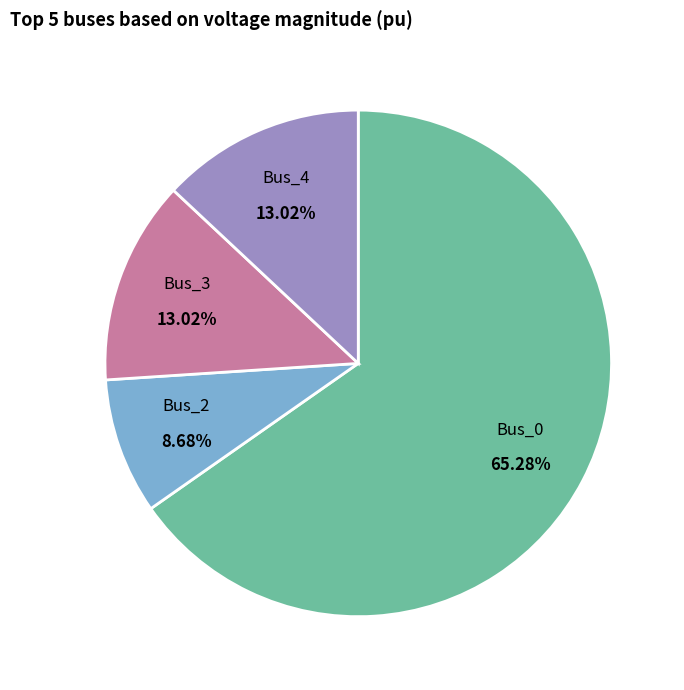

What percentage is the Bus_2 slice, to the nearest percent?

9%